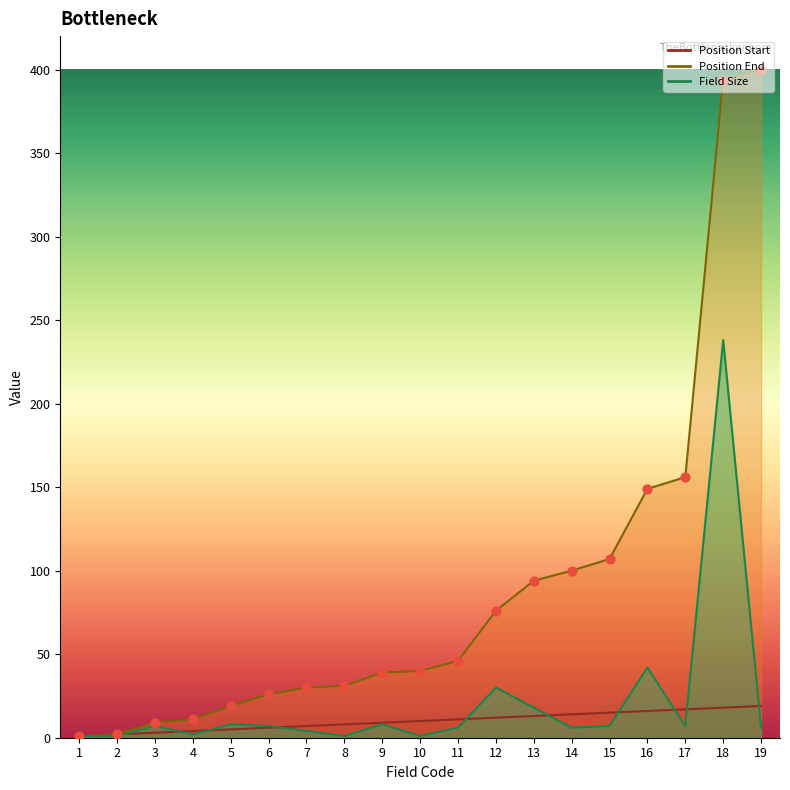

Is the value of Field Size at 2 greater than the value of Position Start at 19?

No